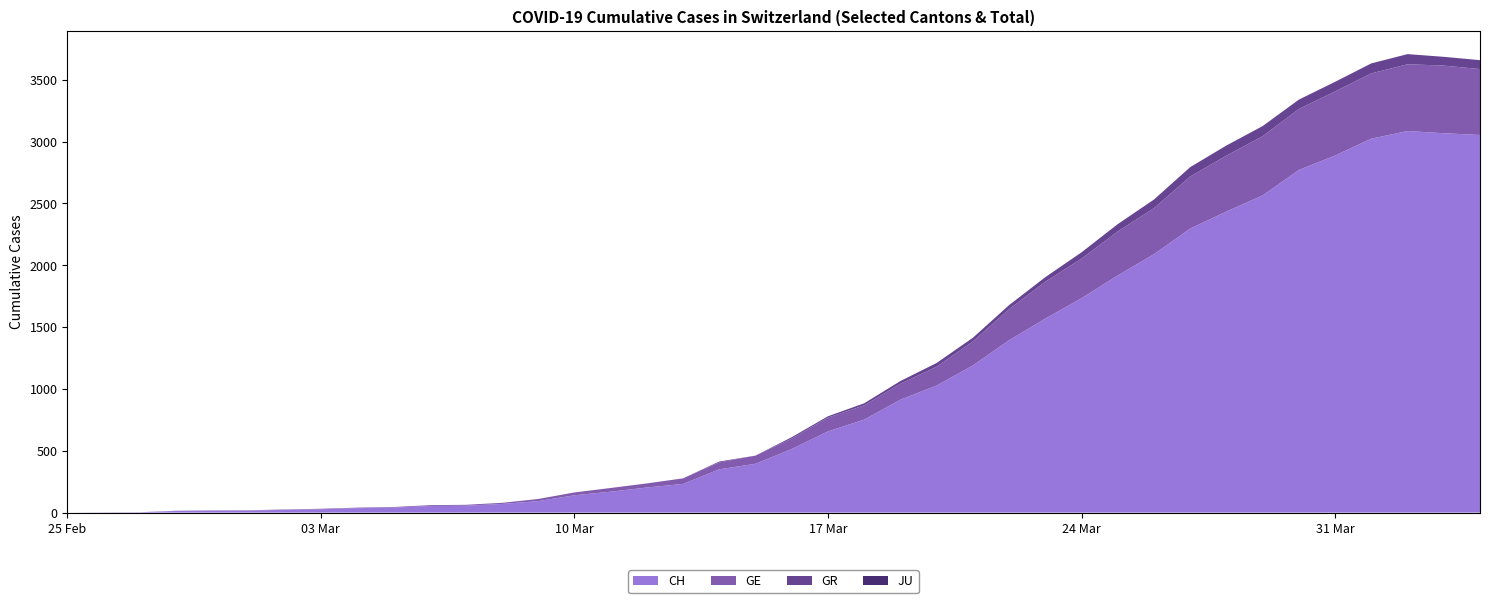

Reading left to right, what are all the values shown in this chart?

CH: 0	1	2	13	15	16	22	27	36	40	53	56	70	93	140	169	203	232	350	395	514	657	752	913	1028	1190	1394	1569	1734	1918	2090	2297	2435	2565	2771	2888	3024	3086	3068	3054
GE: 0	1	1	2	3	3	3	4	4	5	7	7	9	17	23	30	33	45	56	66	85	111	115	129	152	194	251	298	320	356	372	421	452	479	493	518	528	540	547	533
GR: 0	0	0	0	0	0	0	0	0	0	0	0	0	0	0	0	0	0	7	0	11	11	17	22	30	30	33	37	51	59	70	76	82	82	76	78	81	82	71	72
JU: 0	0	0	0	0	0	0	0	0	0	0	0	0	0	0	0	0	0	0	0	0	0	0	0	0	0	0	0	0	0	0	0	0	0	0	0	0	0	0	0